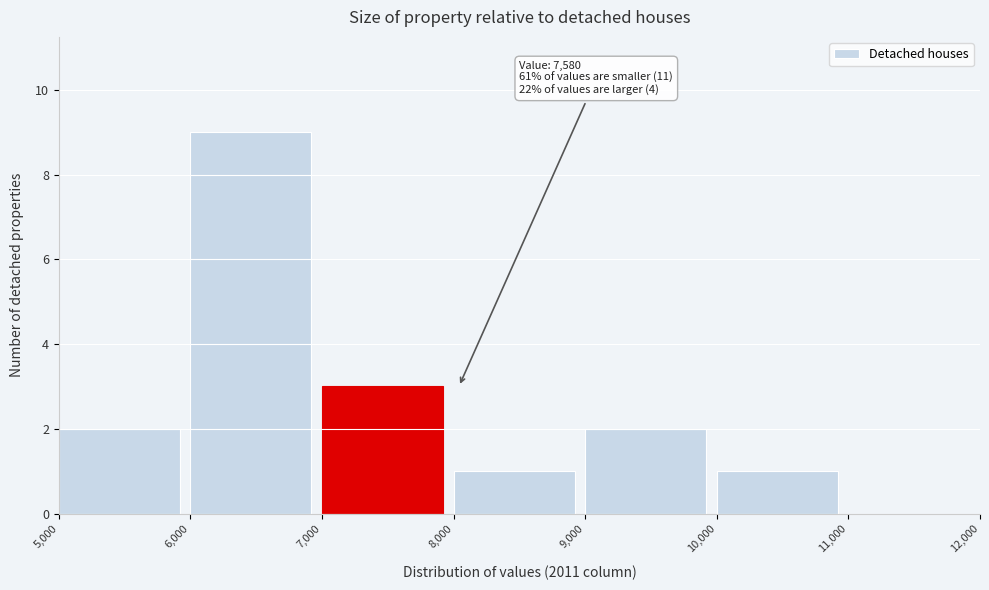

Over which range of the x-axis is the bar tallest?

6,000 to 7,000